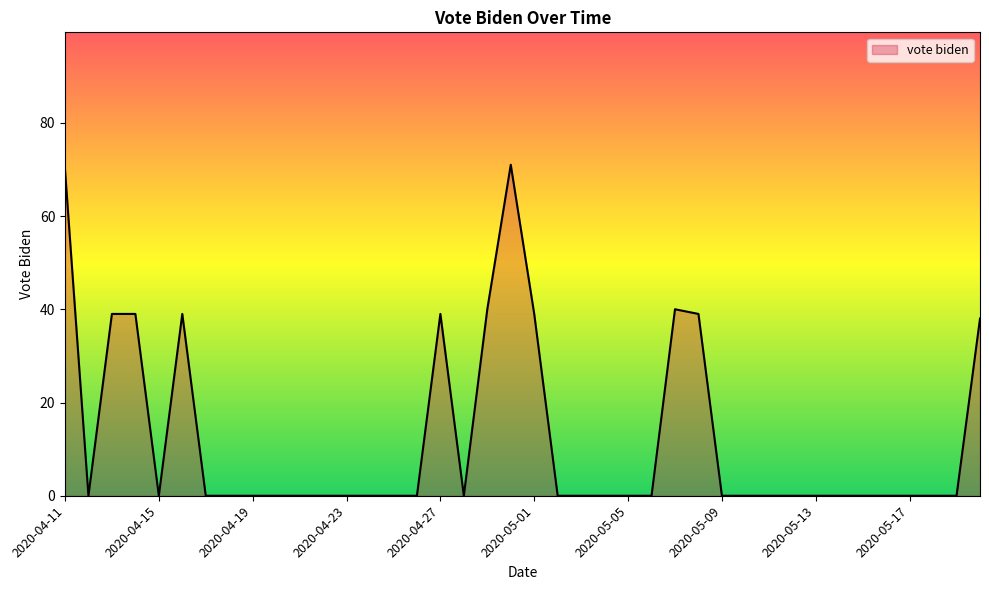

What is the maximum value shown in the chart?

71